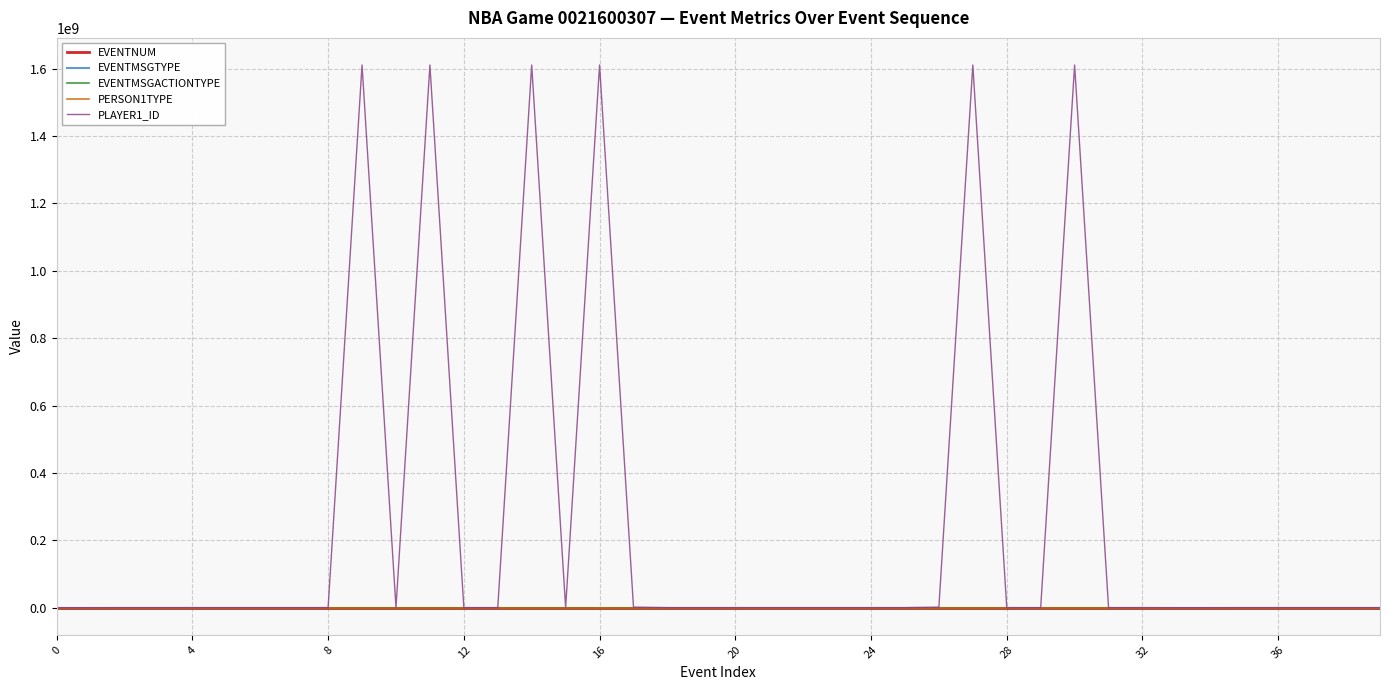

Which series has the largest range (max minus min)?

PLAYER1_ID